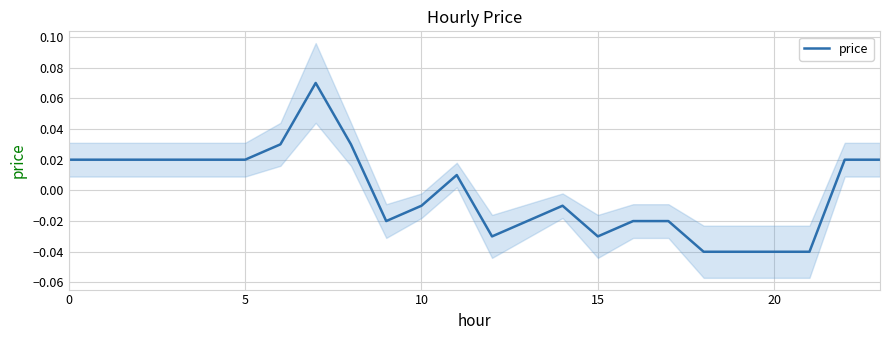

What is the difference between the maximum and minimum values?

0.1